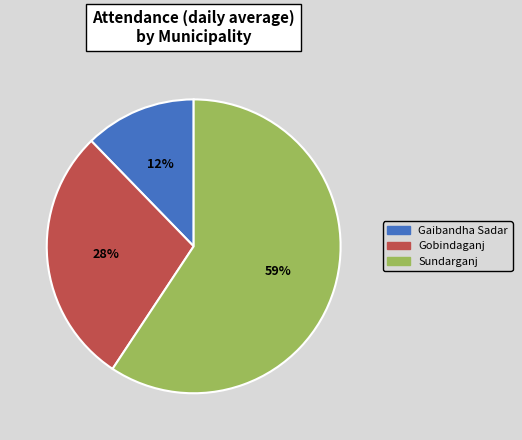

To the nearest percent, what is the difference between the Gobindaganj and Sundarganj slice percentages?

31%